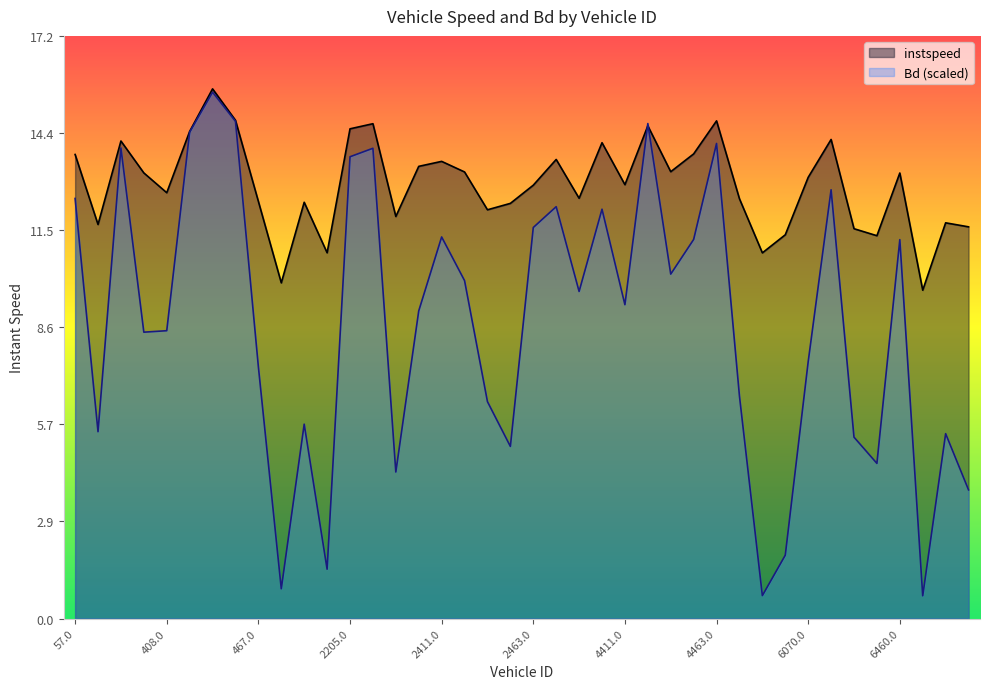

Between 6070.0 and 419.0, which is larger?

419.0